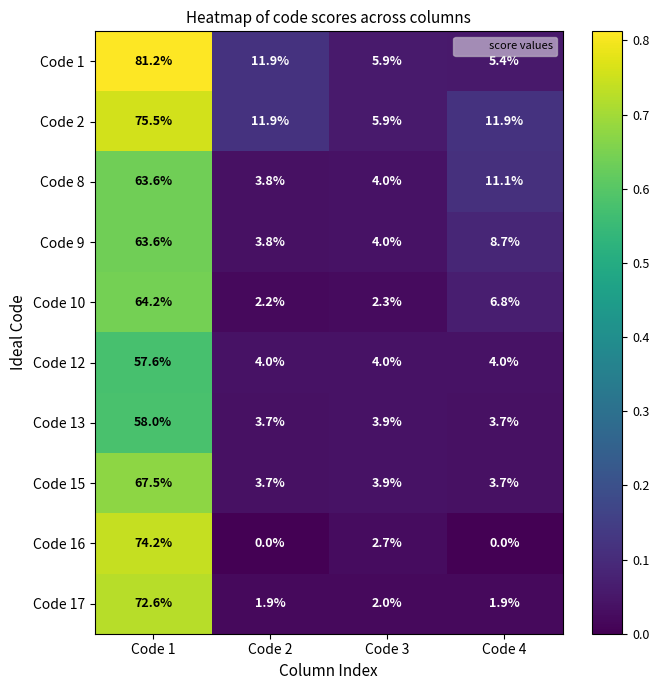

Which series has the largest total across all categories?

Code 2